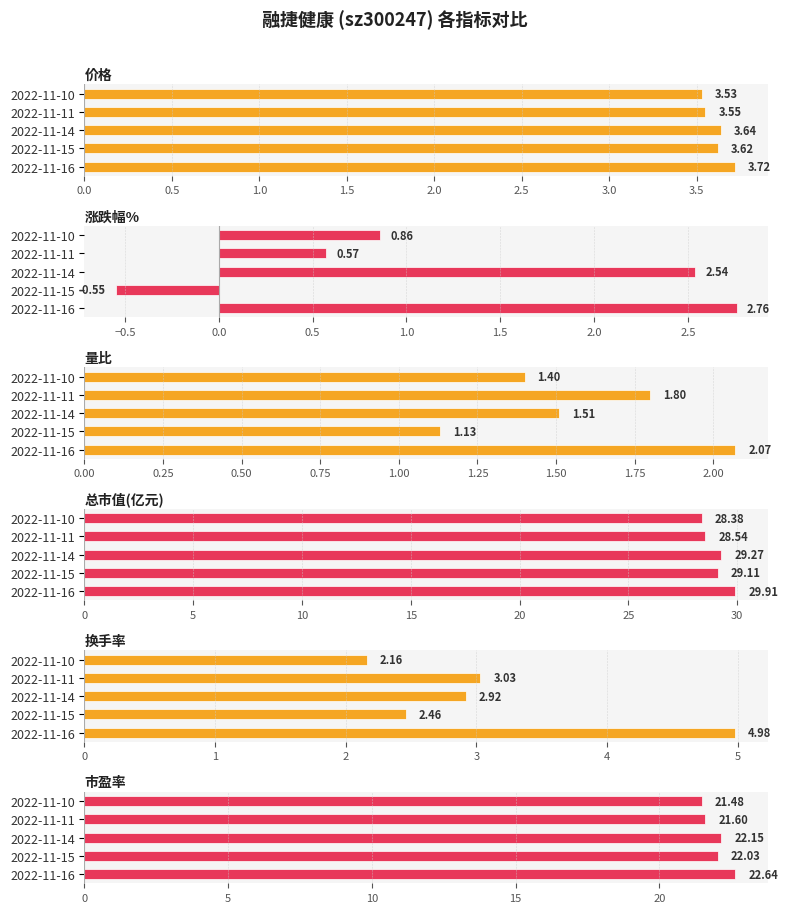

How many data points in 市盈率 are above 22?

3